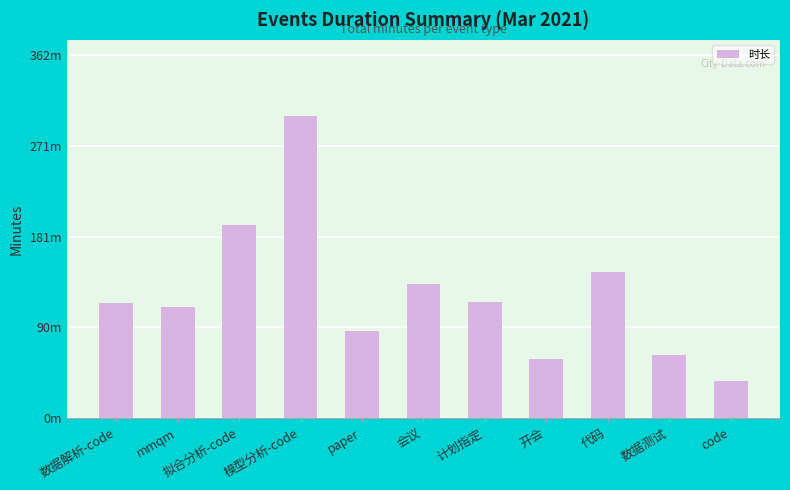

Are the bars horizontal?

No